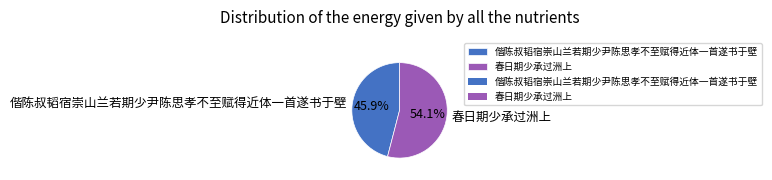

To the nearest percent, what portion does 偕陈叔韬宿崇山兰若期少尹陈思孝不至赋得近体一首遂书于壁 represent?

46%